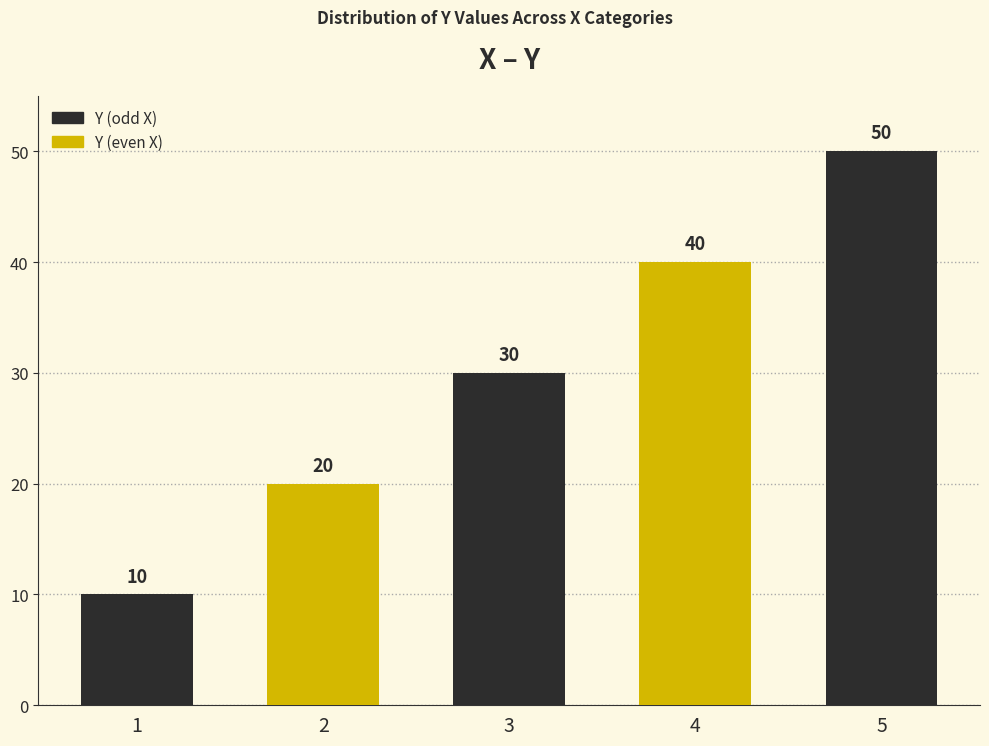

What is the change in value from 2 to 3?

+10